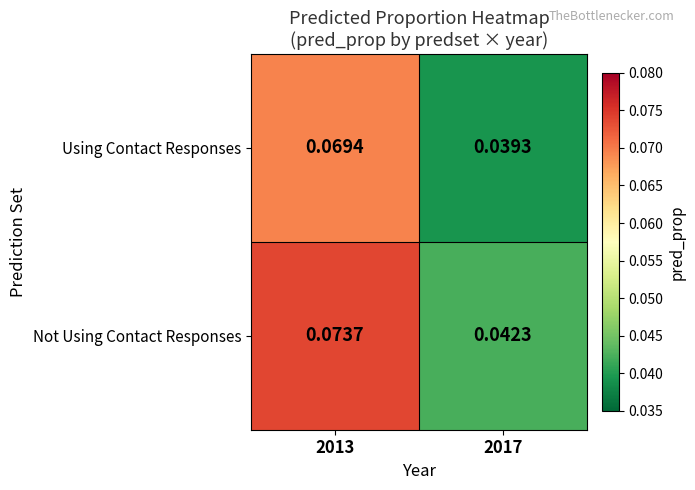

List the series in order of their peak value, highest first.

Not Using Contact Responses, Using Contact Responses